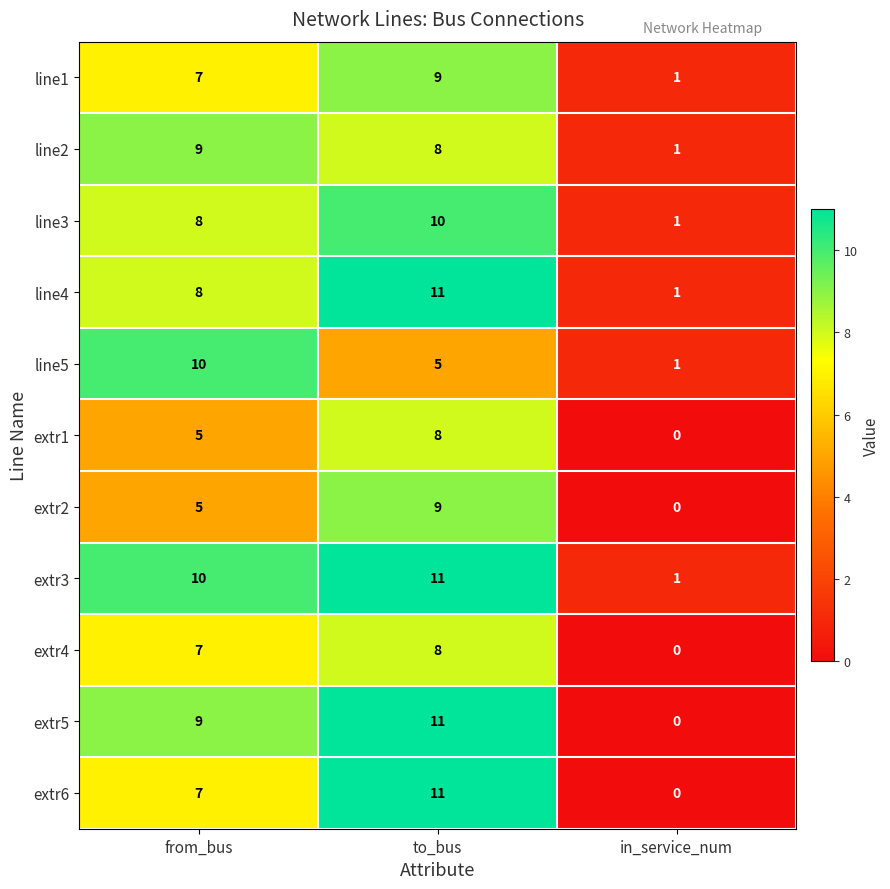

List the labels in order of line1 value, largest first.

to_bus, from_bus, in_service_num